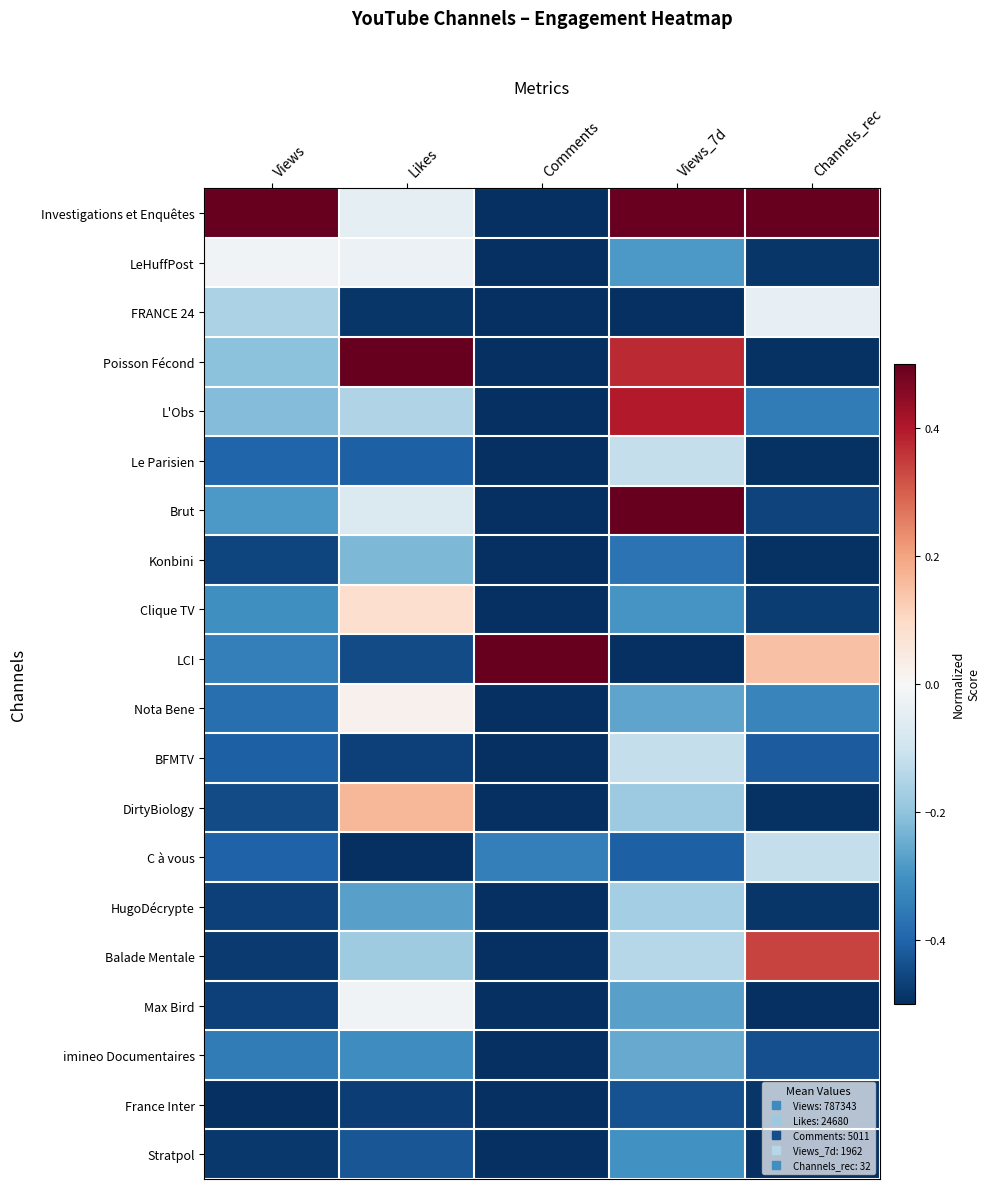

At Views_7d, list the series in order from smallest to largest.

FRANCE 24, LCI, France Inter, C à vous, Konbini, Stratpol, Clique TV, LeHuffPost, Max Bird, Nota Bene, imineo Documentaires, DirtyBiology, HugoDécrypte, Balade Mentale, Le Parisien, BFMTV, Poisson Fécond, L'Obs, Investigations et Enquêtes, Brut